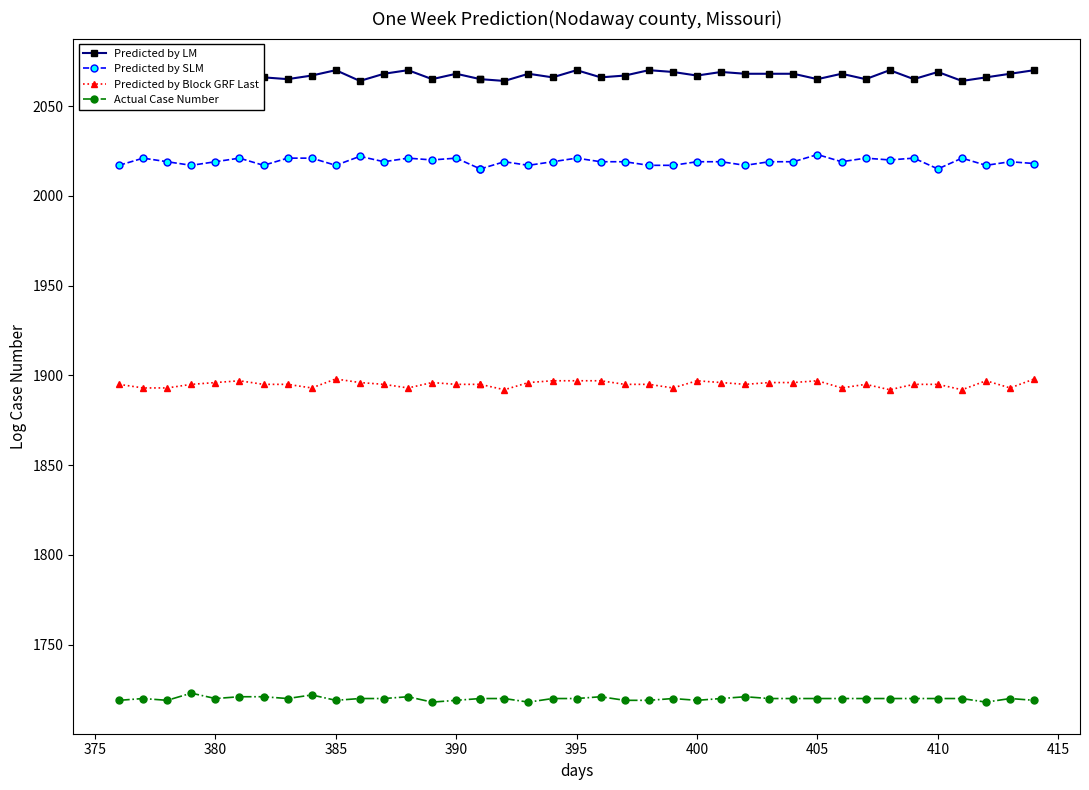

The Predicted by LM series shows 2799 at 29. True or false?

False